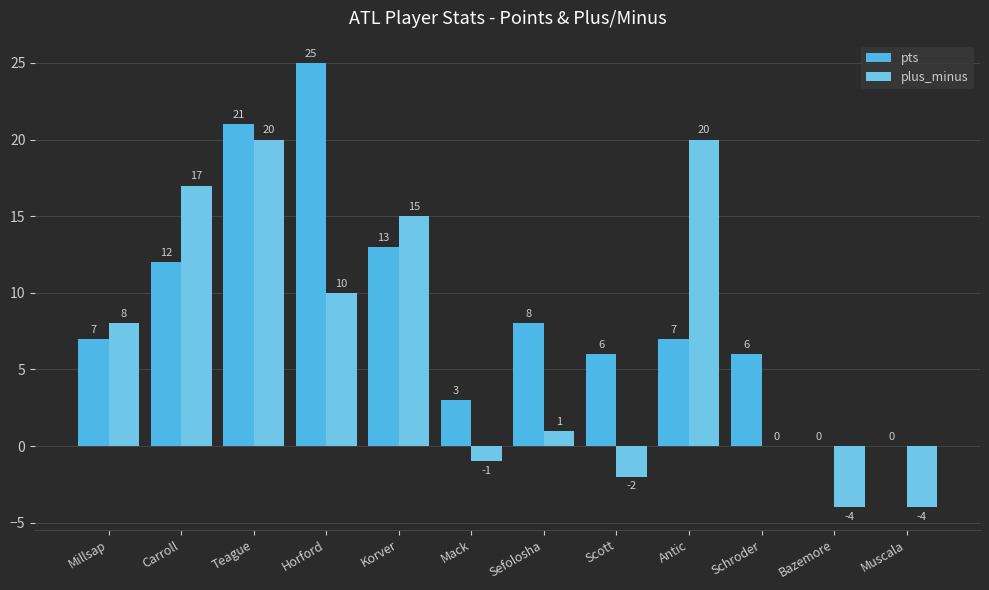

Does the chart contain stacked bars?

No